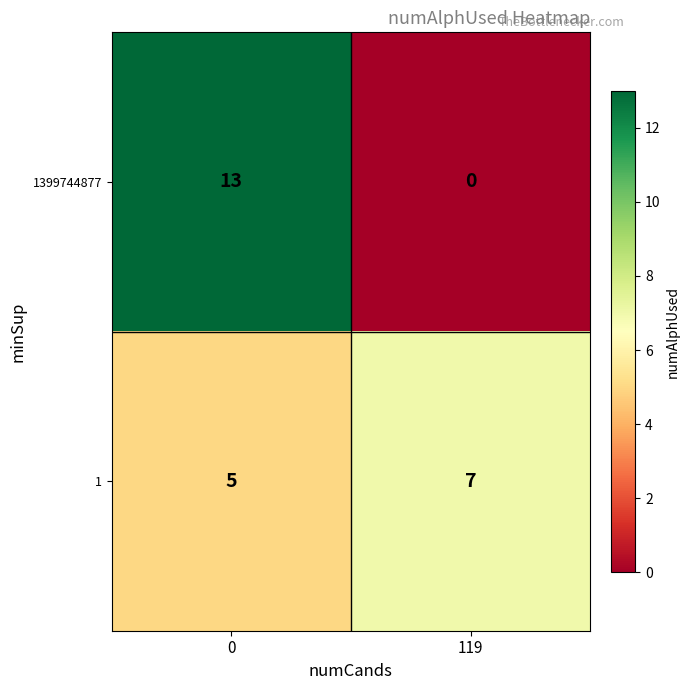

Which series has the largest total across all categories?

1399744877